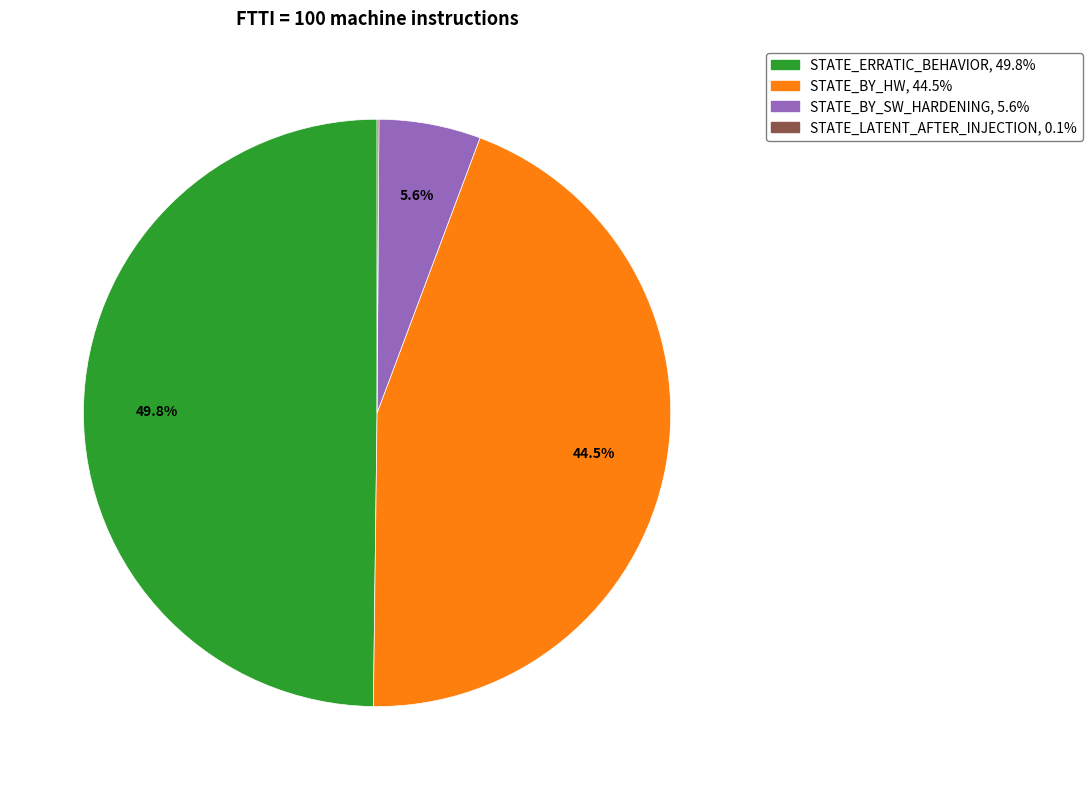

To the nearest percent, what is the difference between the largest and smallest slice percentages?

50%